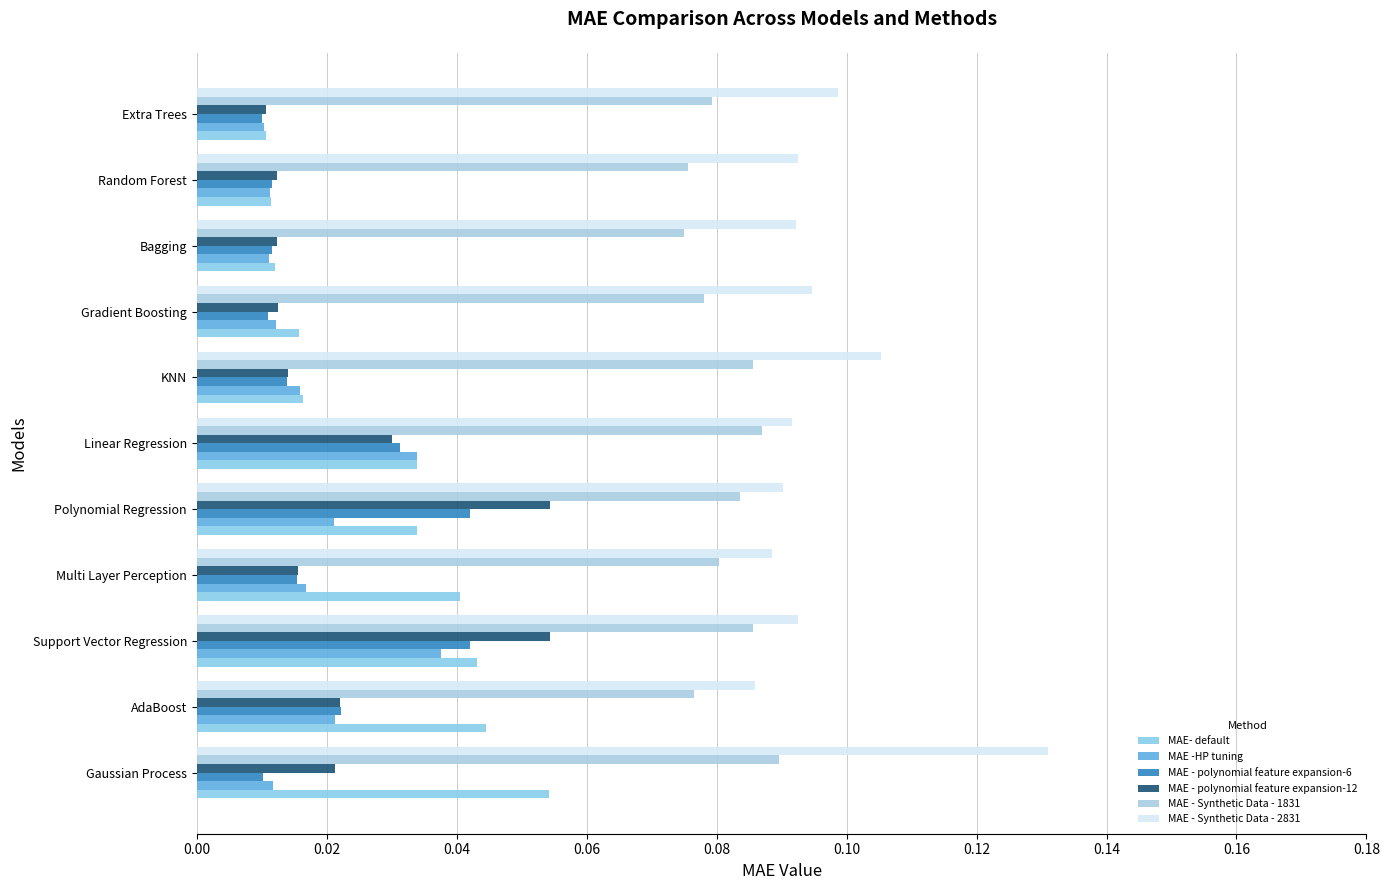

How many data points does each series have?

11